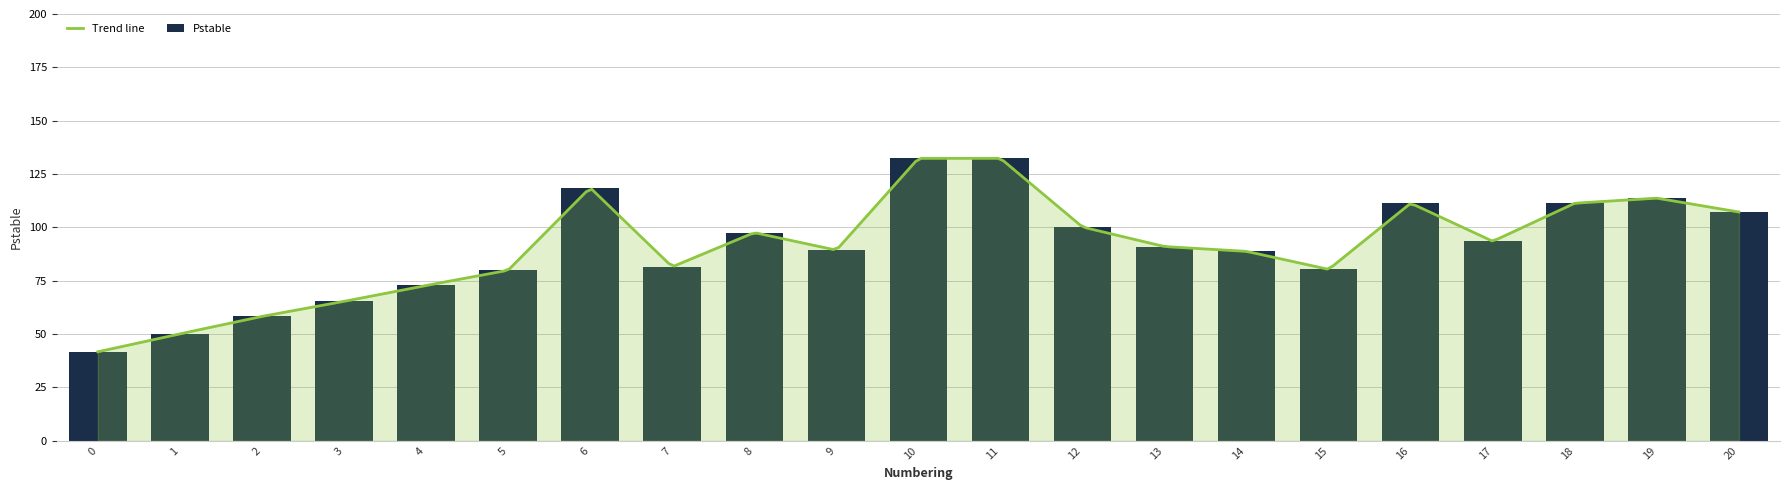

Reading left to right, transcribe all the data shown in this chart.

41.7	50.1	58.3	65.3	72.8	79.9	118.6	81.5	97.6	89.3	132.4	132.4	100.2	91.0	88.8	80.3	111.3	93.5	111.3	113.7	107.2